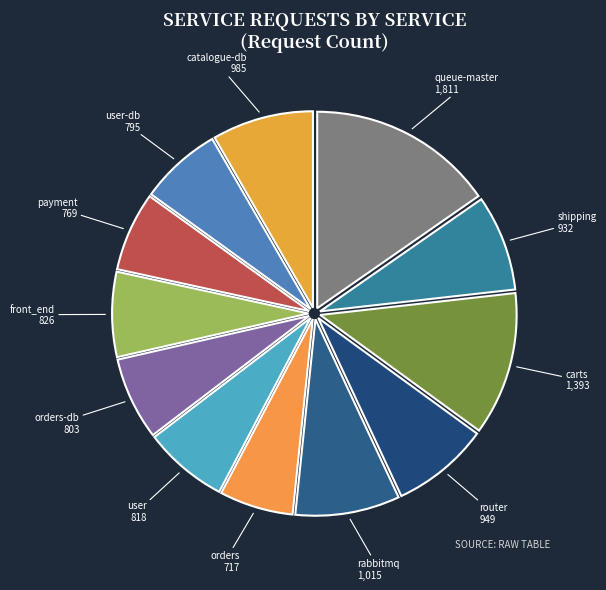

Is it true that shipping is 8% of the pie?

True